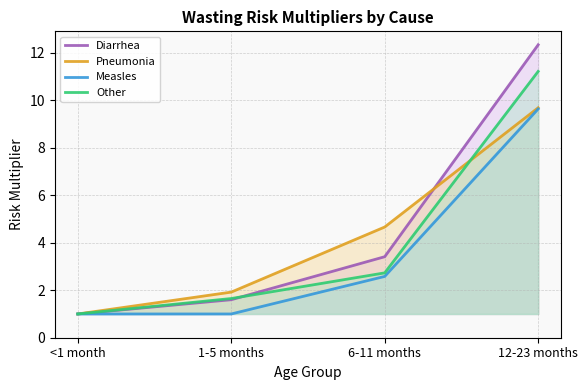

What is the label of the 1st point from the right?

12-23 months